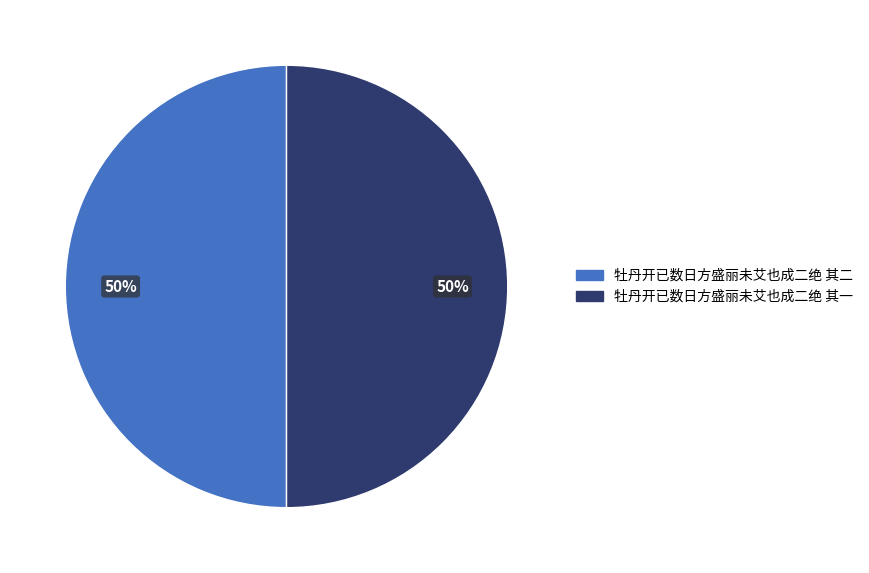

Is it true that 牡丹开已数日方盛丽未艾也成二绝 其二 is 50% of the pie?

True